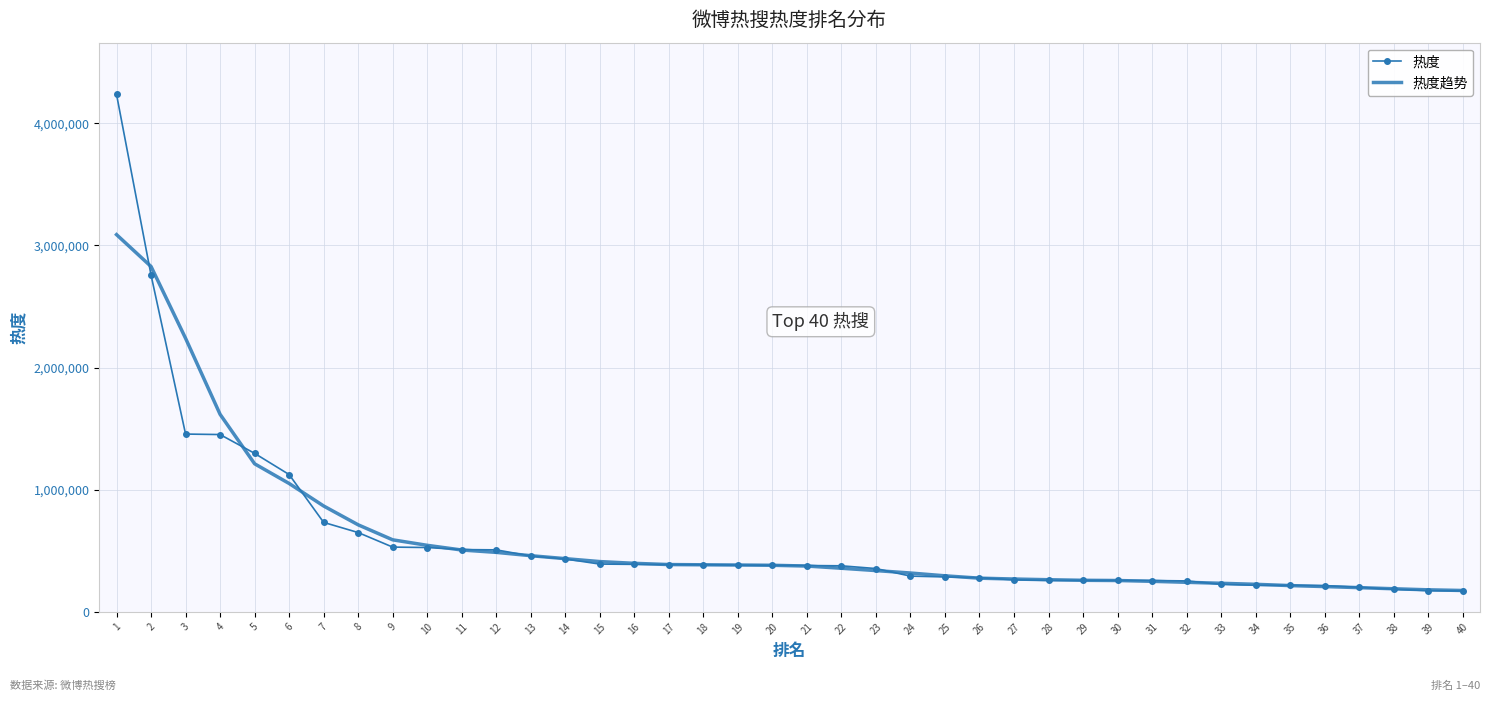

What is the difference between the maximum and second lowest values in the 热度 series?

4062953